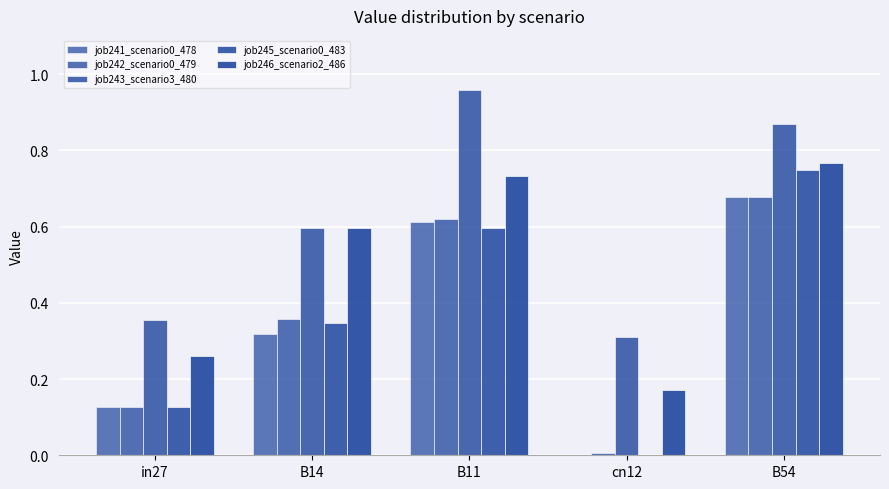

Are the bars grouped side by side (vs. stacked)?

Yes